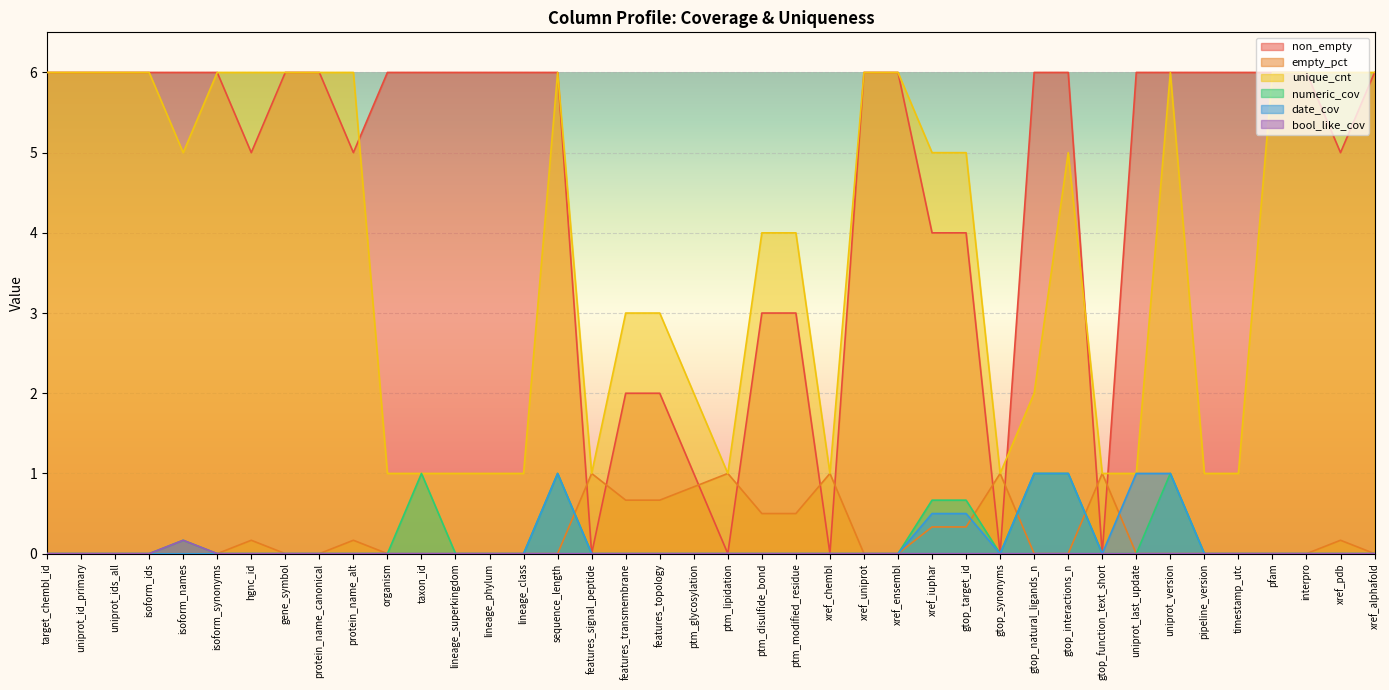

Which has a higher value, features_transmembrane or uniprot_version?

uniprot_version